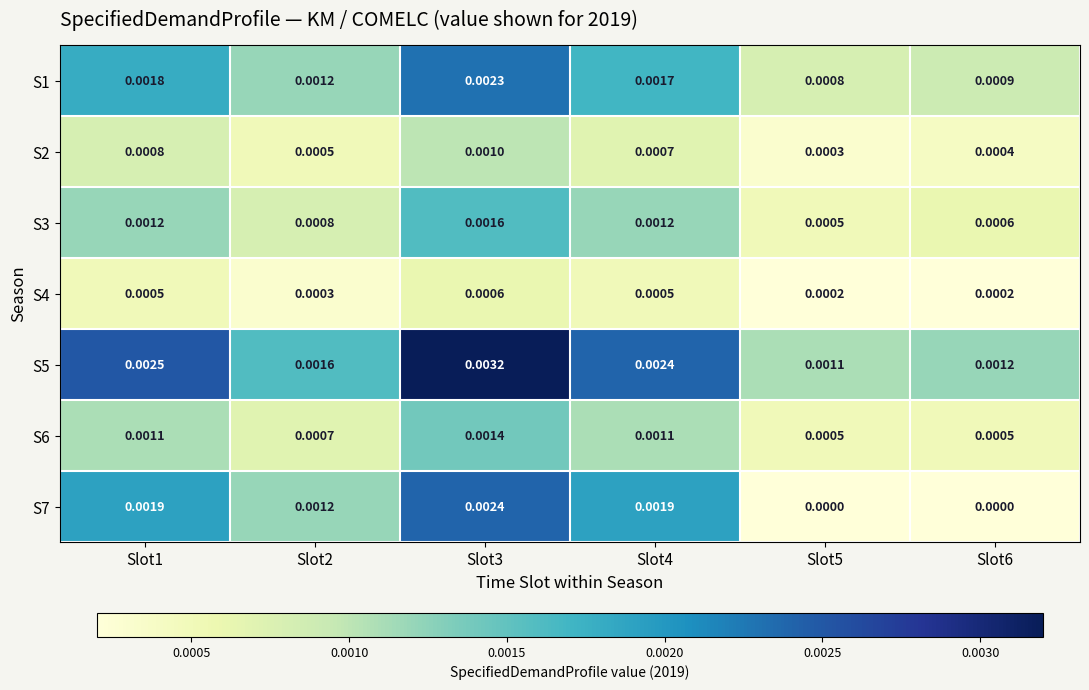

At Slot3, list the series in order from largest to smallest.

S5, S7, S1, S3, S6, S2, S4